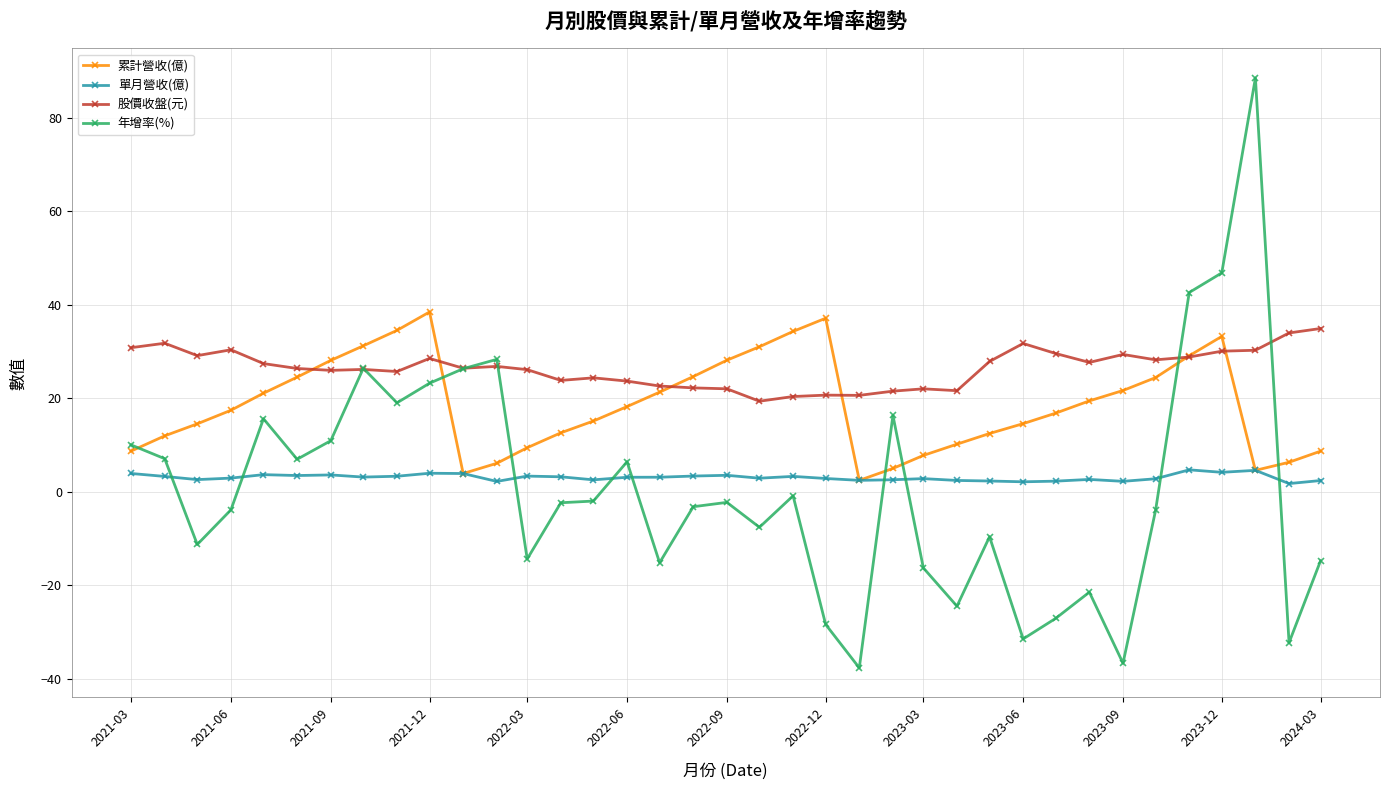

How many data points does each series have?

37